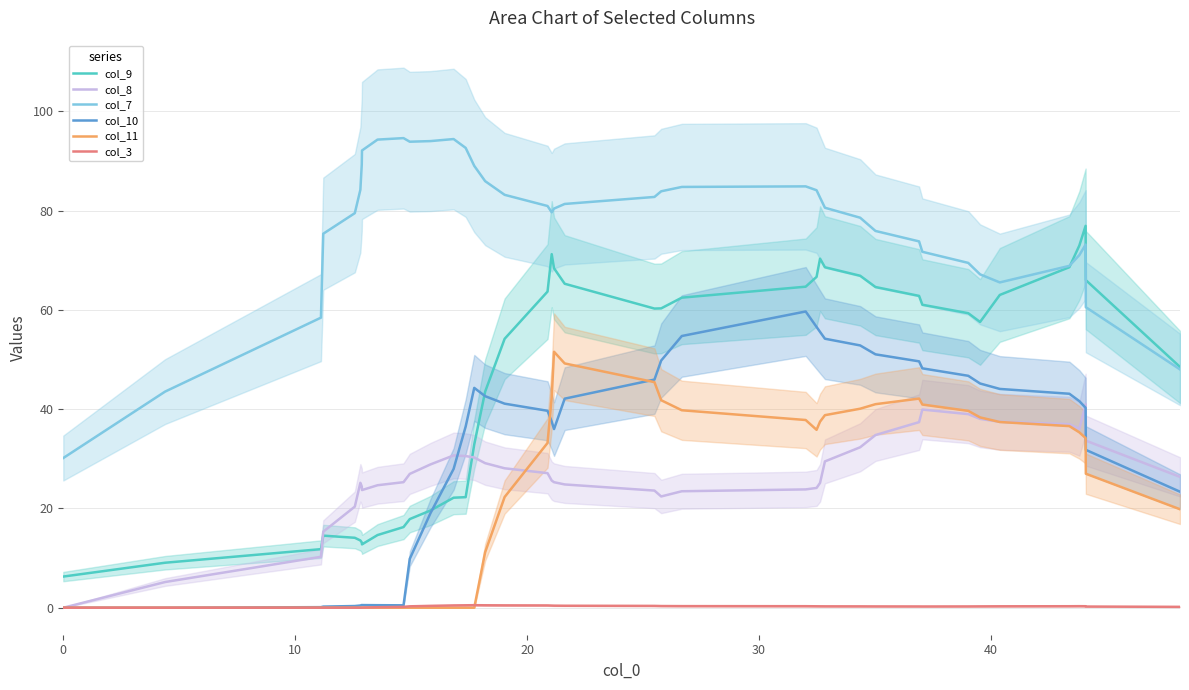

True or false: col_8 has more than 1 interior local peaks.

True